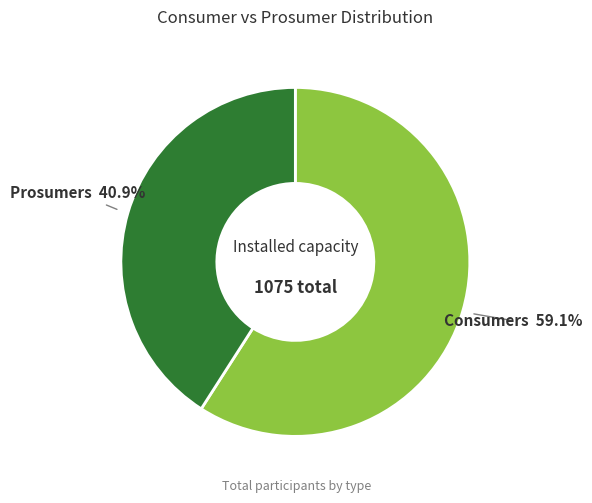

Is there a majority slice in this chart?

Yes